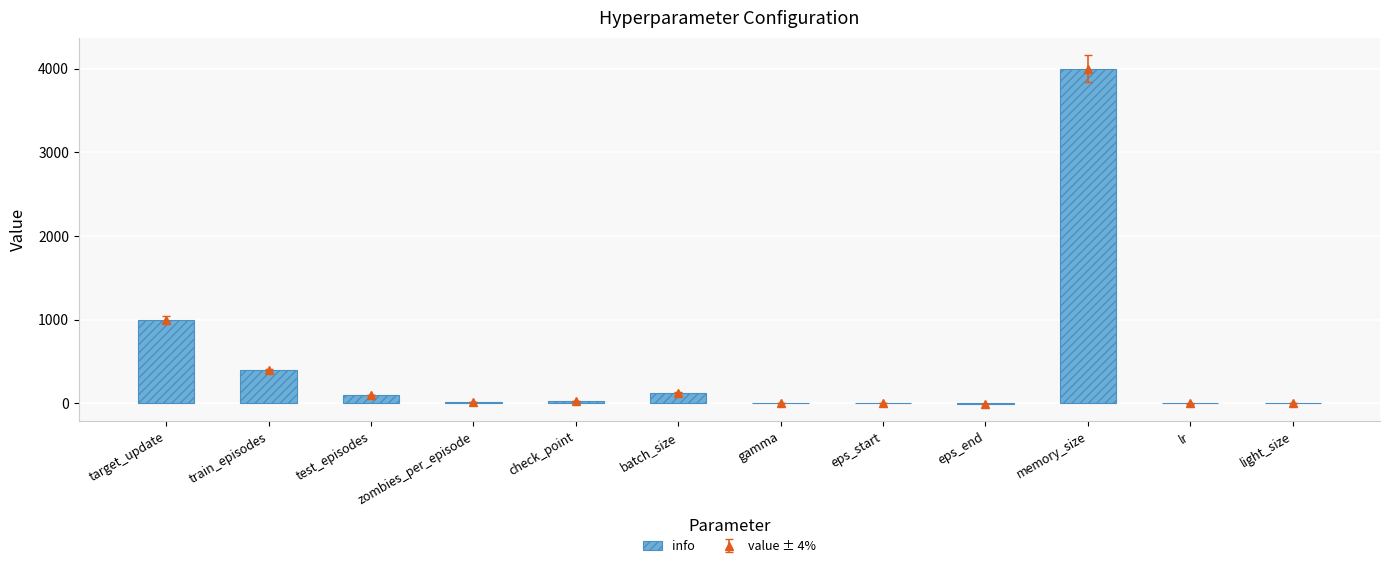

Read the value at memory_size.

4000.0